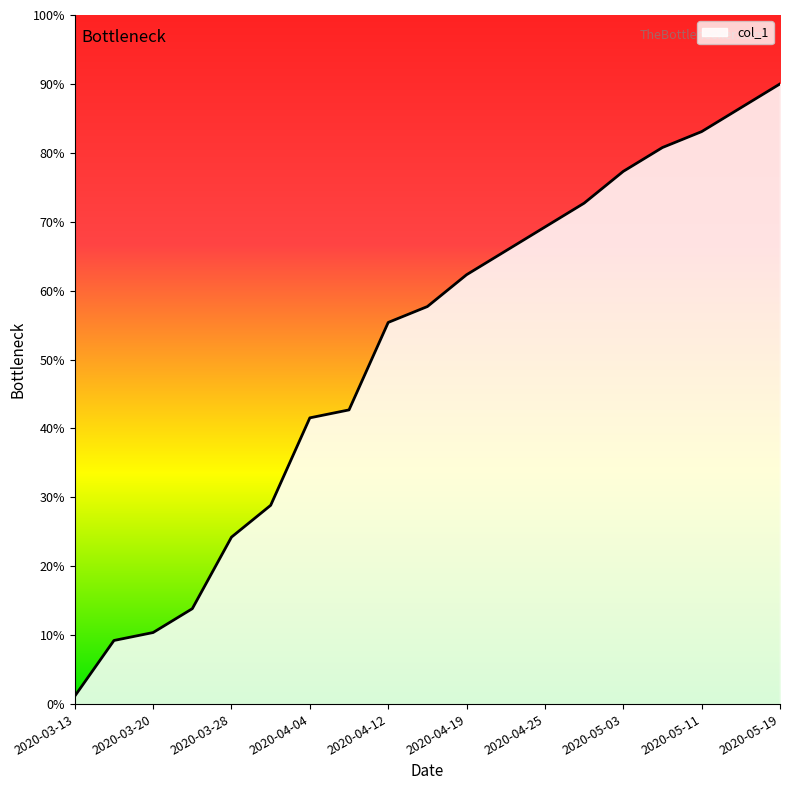

What is the difference between the maximum and minimum values?

88.8